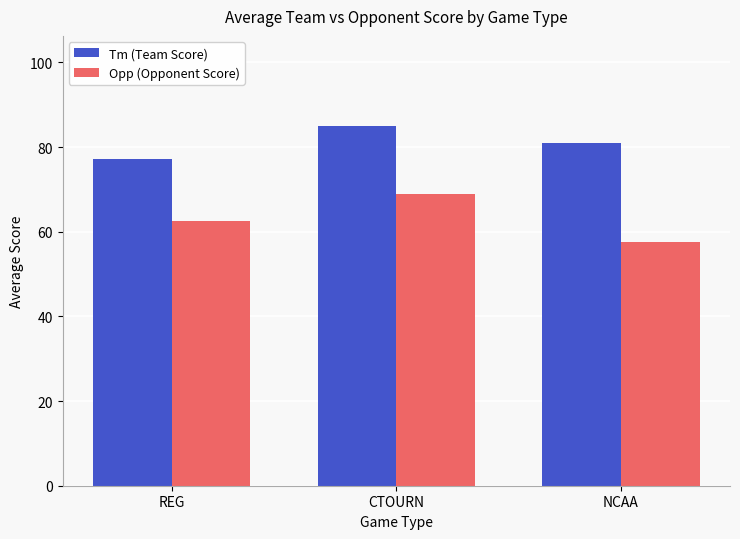

List the series in order of their overall mean, highest first.

Tm (Team Score), Opp (Opponent Score)